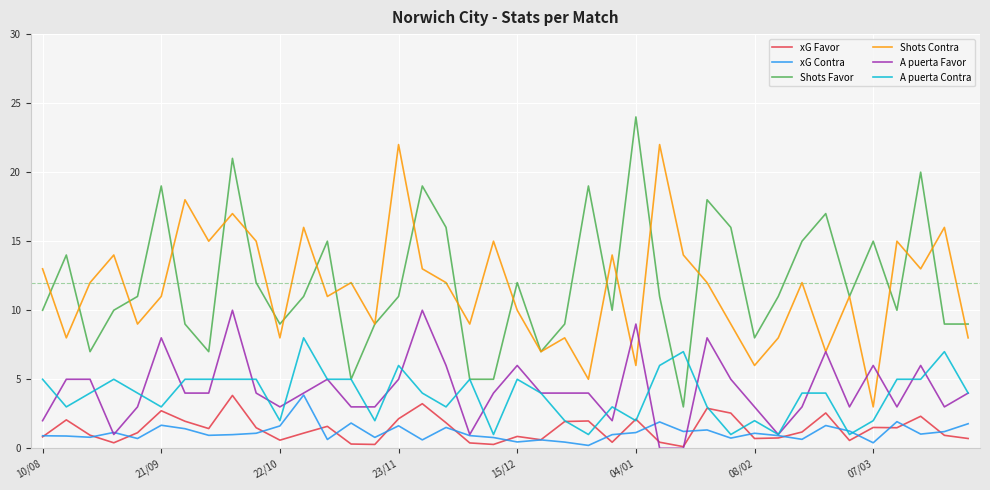

True or false: xG Contra and Shots Favor cross at least once.

False